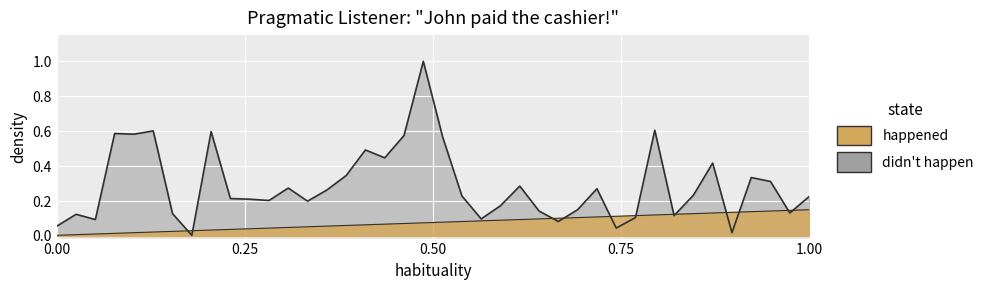

What is the difference between the maximum and minimum values in the didnt_happen series?

1.0